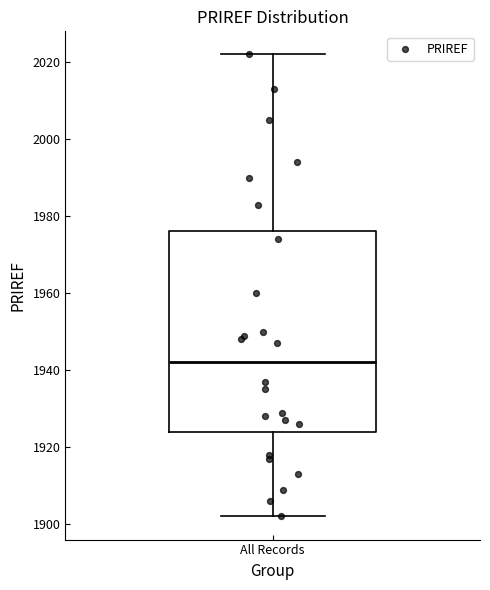

Transcribe this box plot: give where the median line is, the range the box spans, and where the two whiskers end, as read against the y-axis. The values are not printed on the chart, so give them approximately, as read against the axis.

median 1942, box 1924 to 1976, whiskers 1902 to 2022